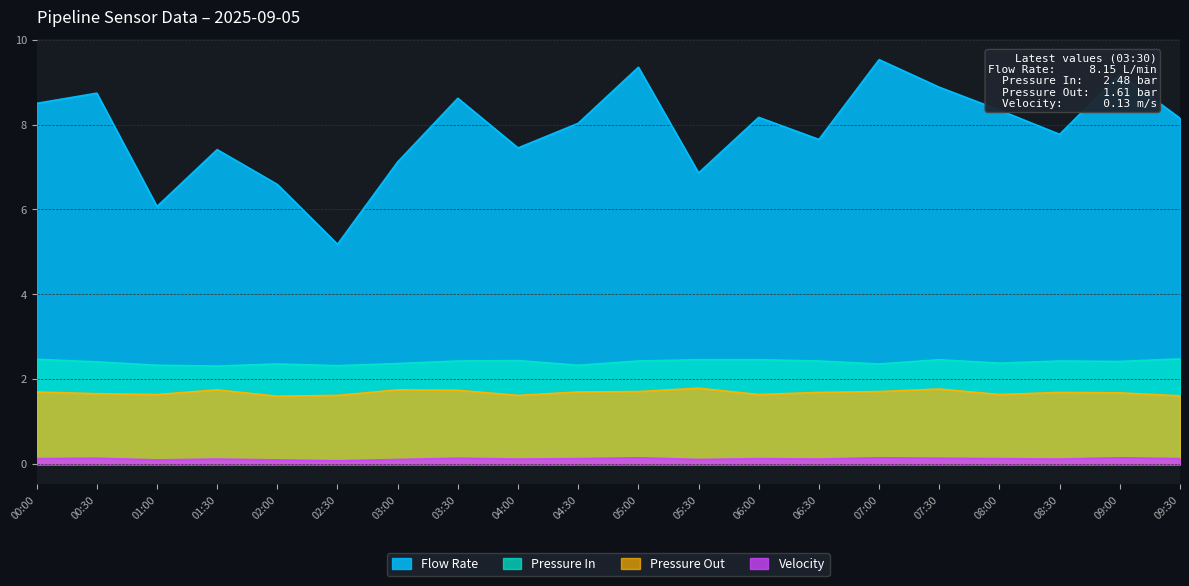

How many categories are shown in the chart?

20